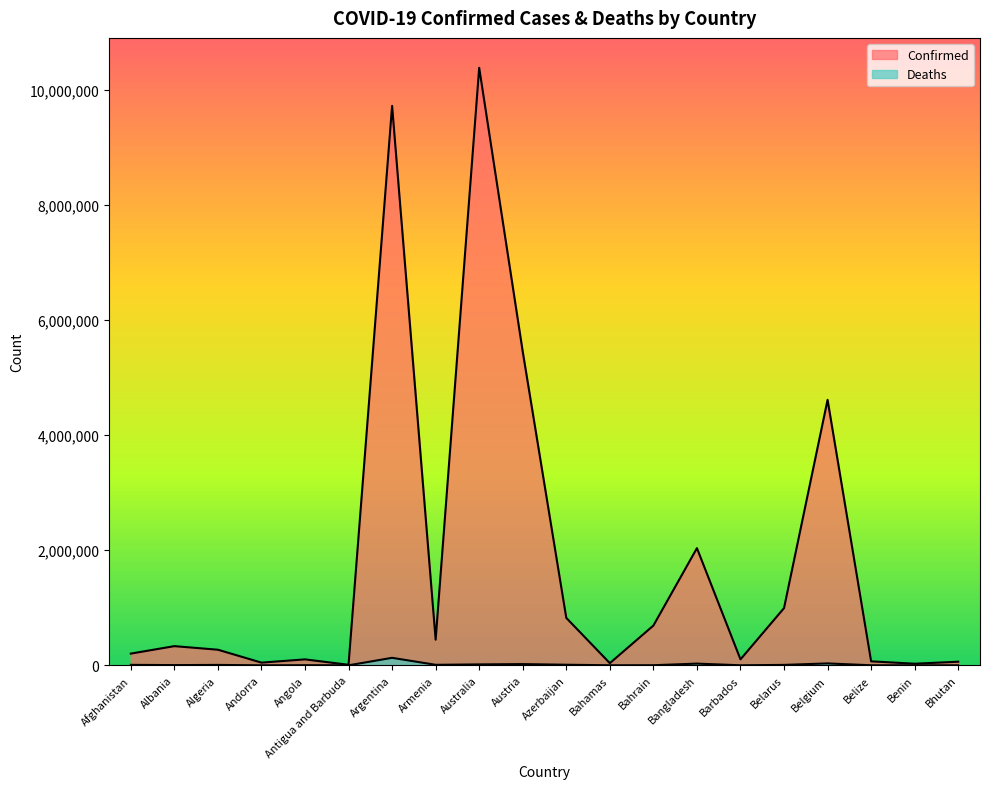

At Benin, list the series in order from smallest to largest.

Deaths, Confirmed